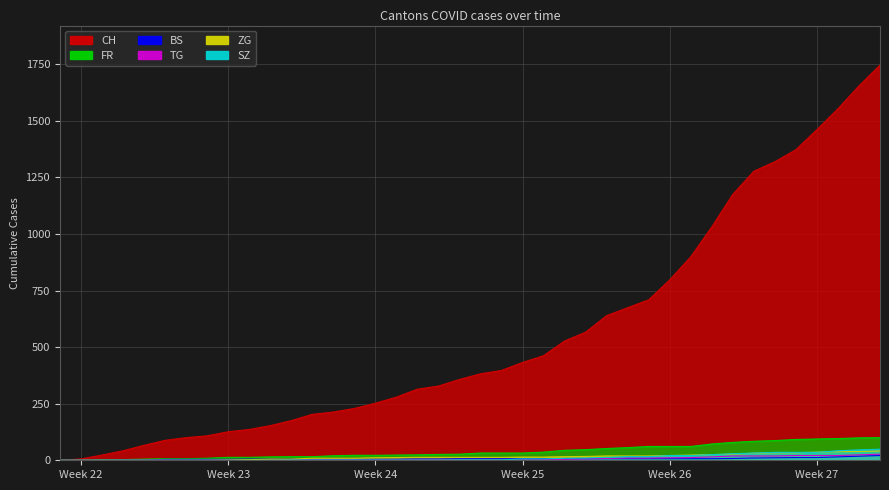

What is the difference between the maximum and minimum values in the ZG series?

41